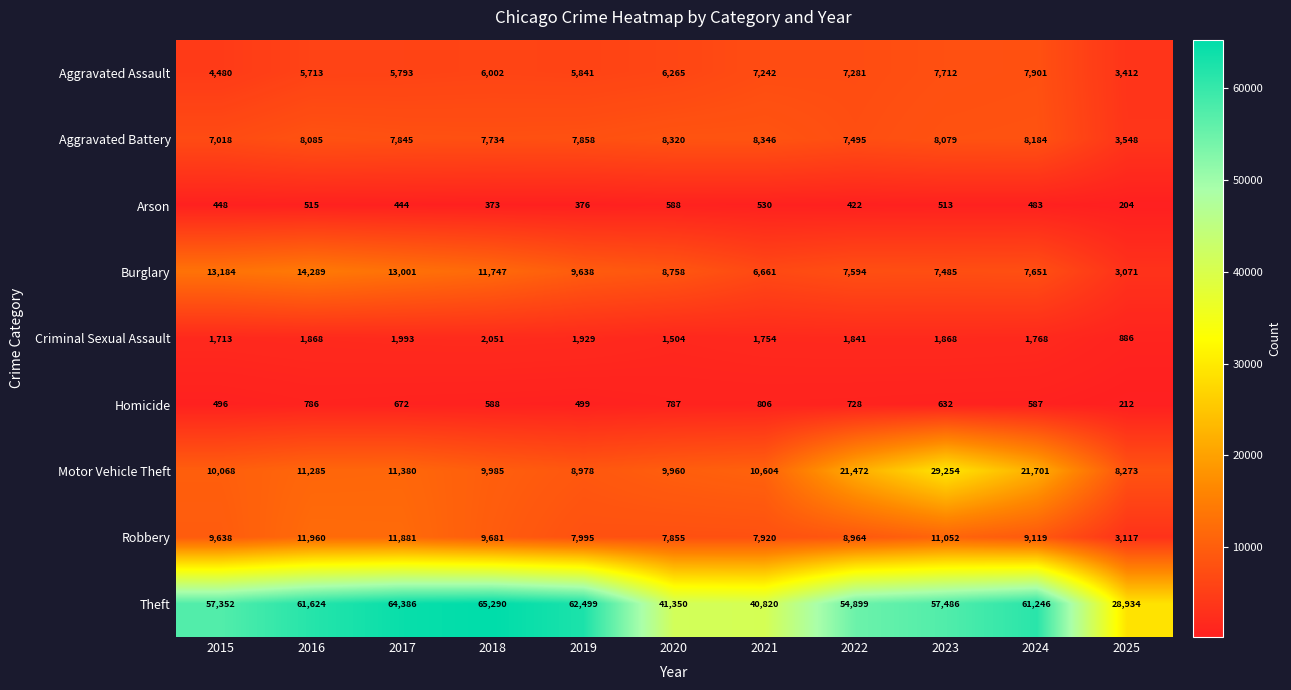

What is the difference between the maximum and second lowest values in the Robbery series?

4105